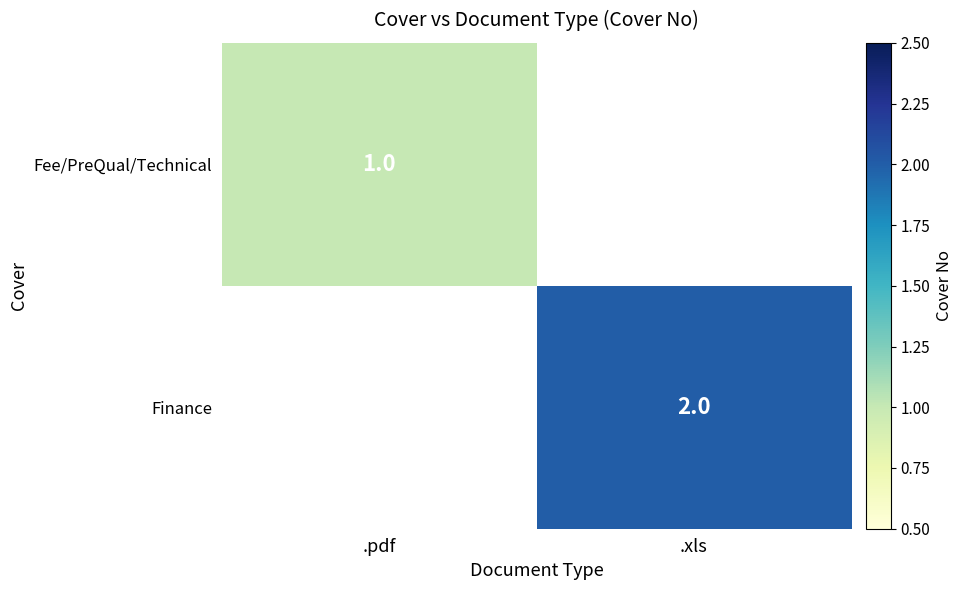

The value of Finance at .xls is 2. True or false?

True